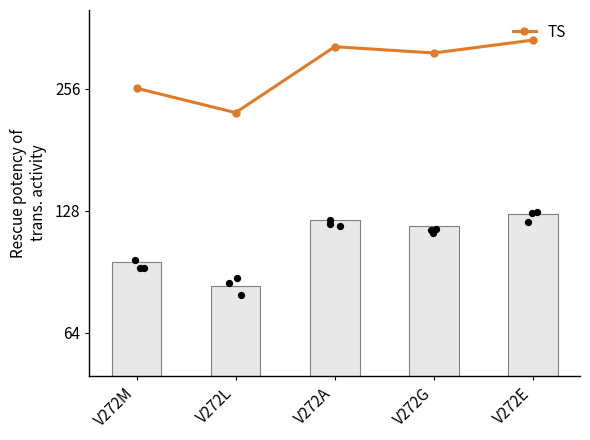

Is the value of bar_col1 at V272G greater than the value of TS at V272E?

No